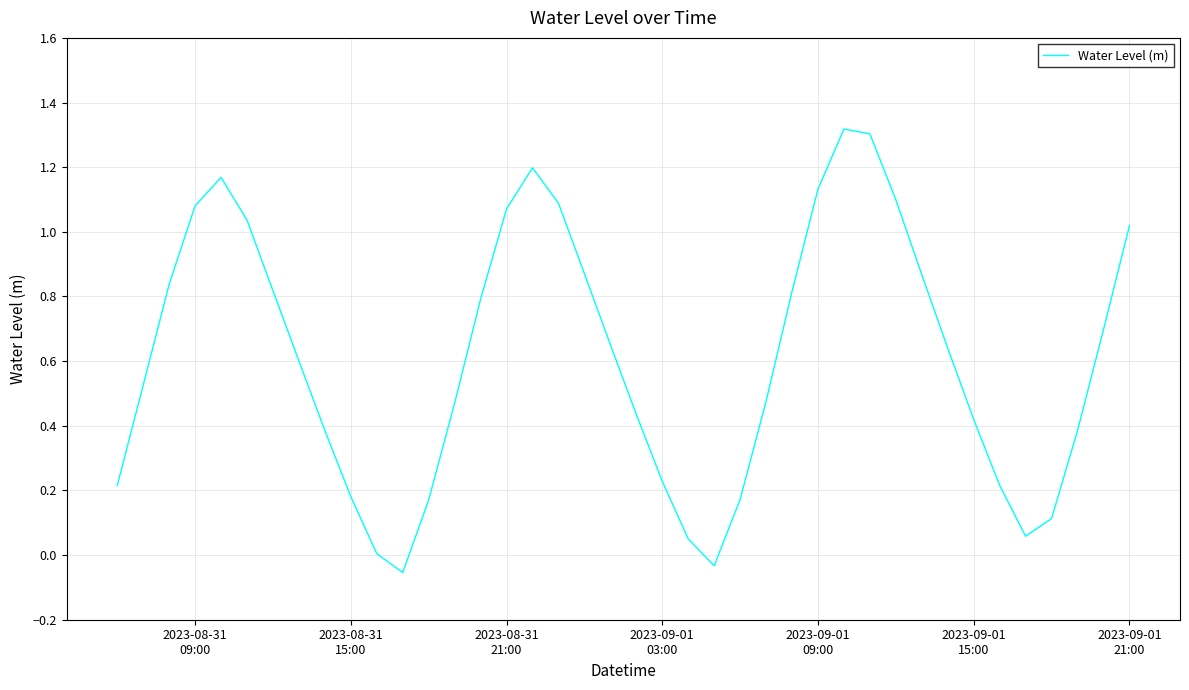

How many lines are shown in the chart?

1